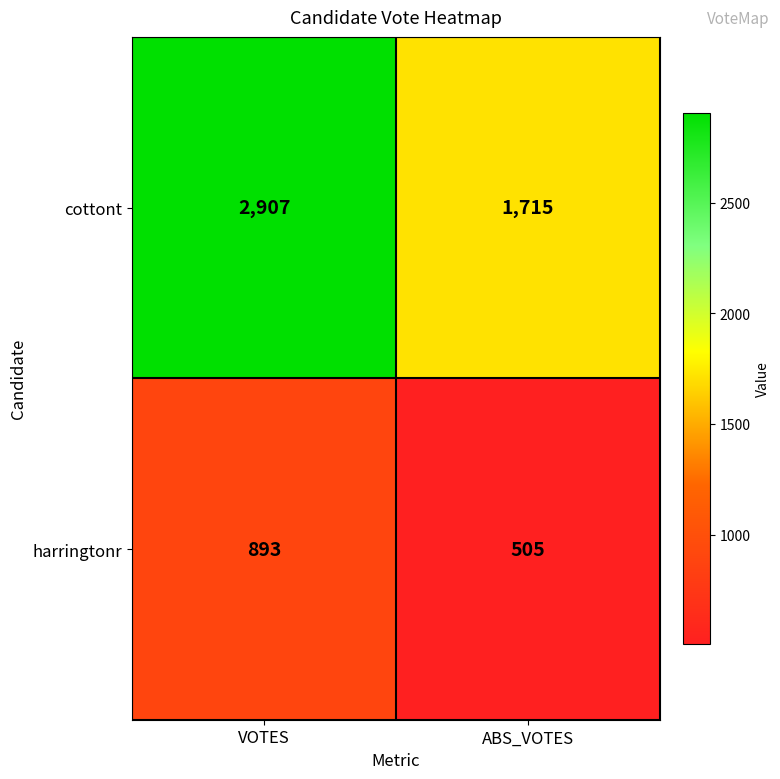

Which label corresponds to the smallest value in the chart?

ABS_VOTES